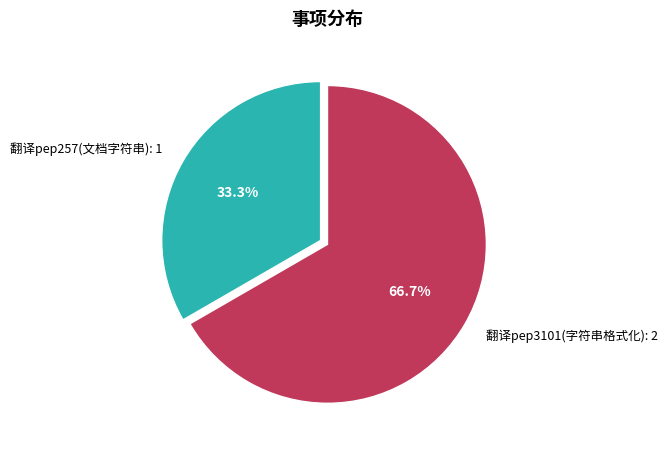

Between 翻译pep257(文档字符串): 1 and 翻译pep3101(字符串格式化): 2, which is larger?

翻译pep3101(字符串格式化): 2